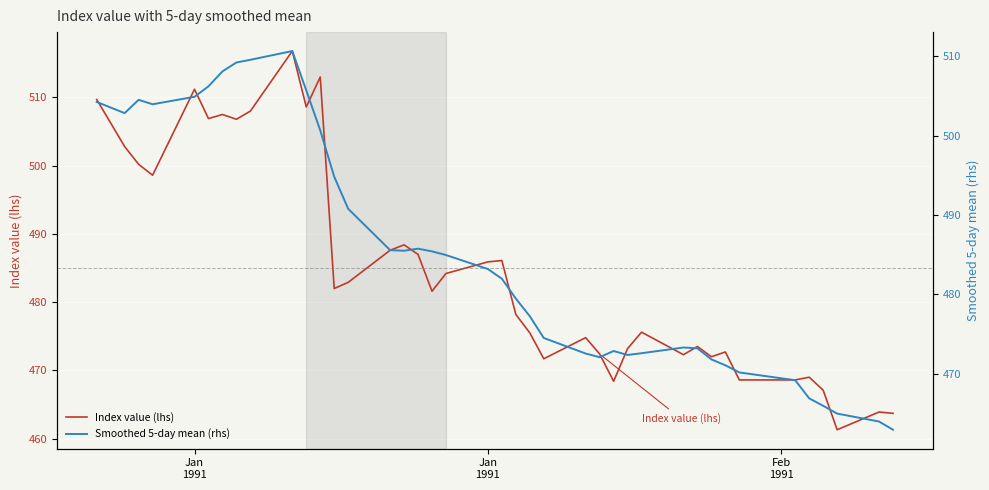

What is the difference between the maximum and minimum values in the Smoothed 5-day mean (rhs) series?

47.7